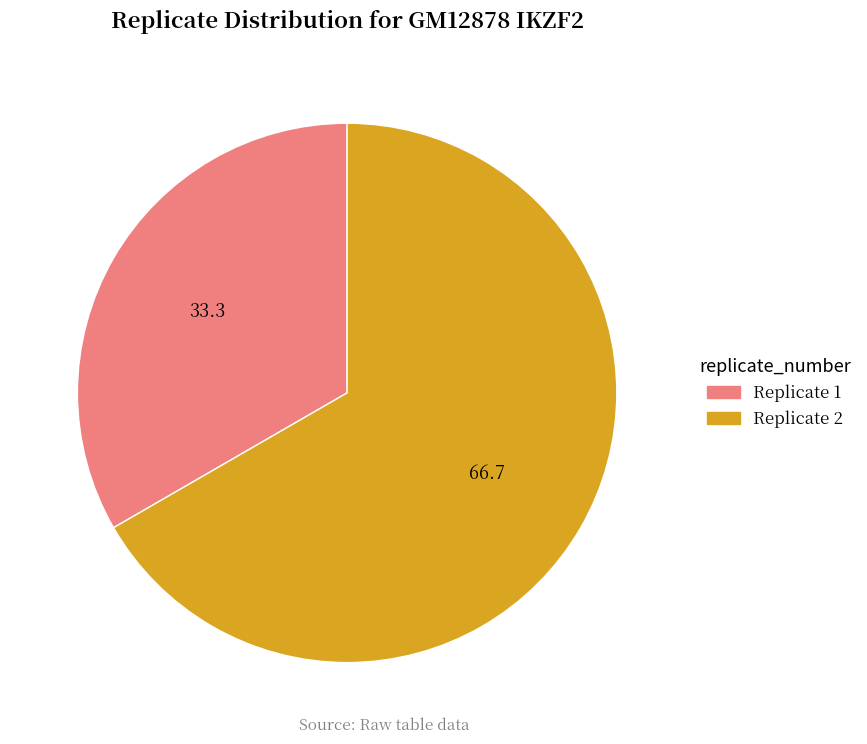

True or false: Replicate 2 accounts for 60% of the total.

False